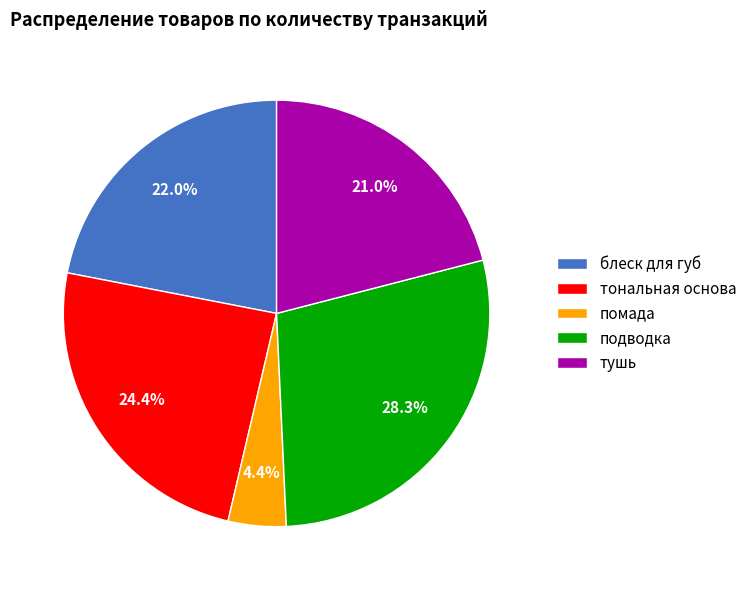

Is the sum of помада and подводка greater than half?

No